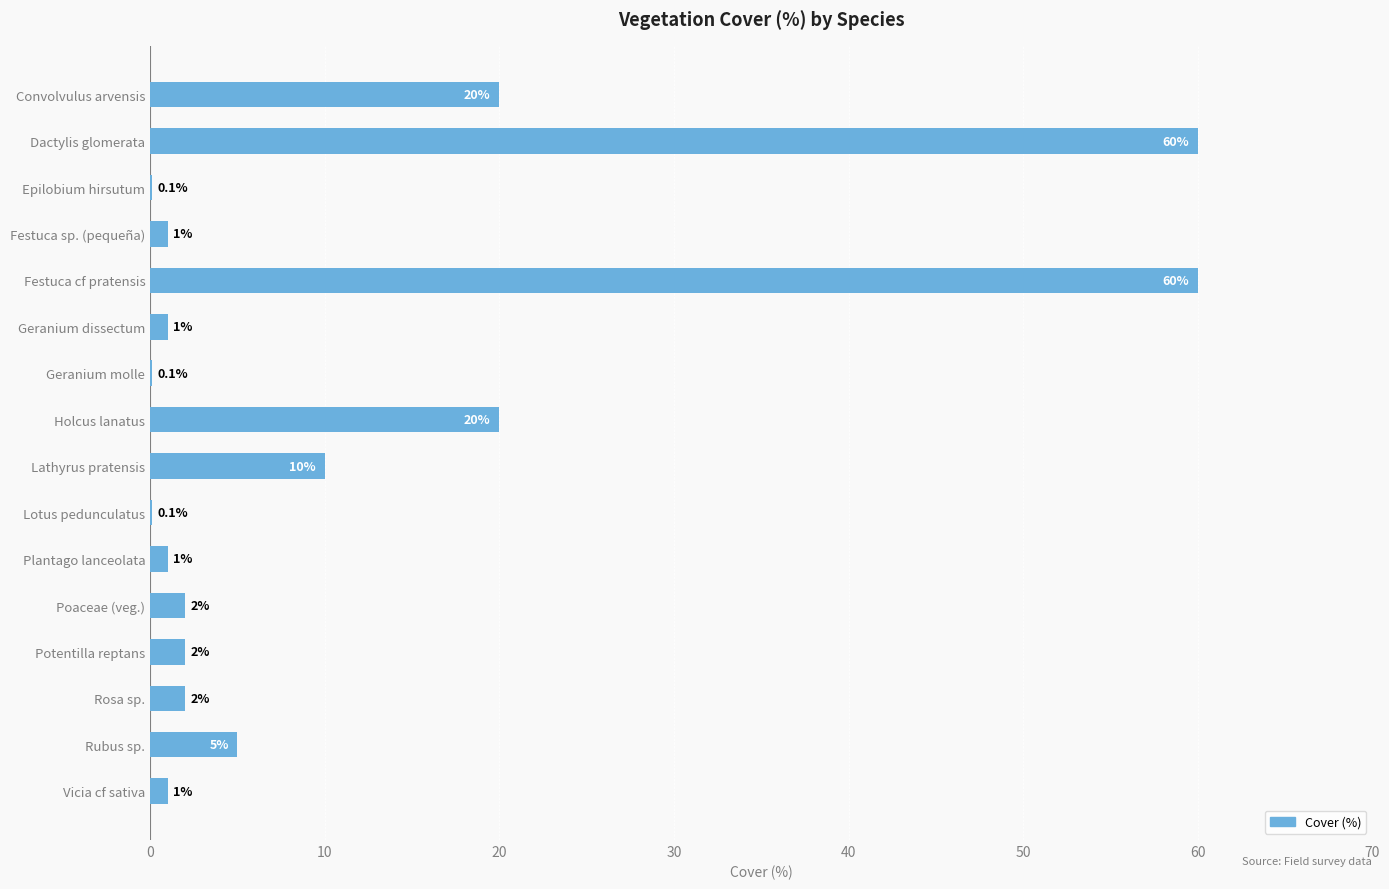

What is the change in value from Convolvulus arvensis to Geranium dissectum?

-19.0